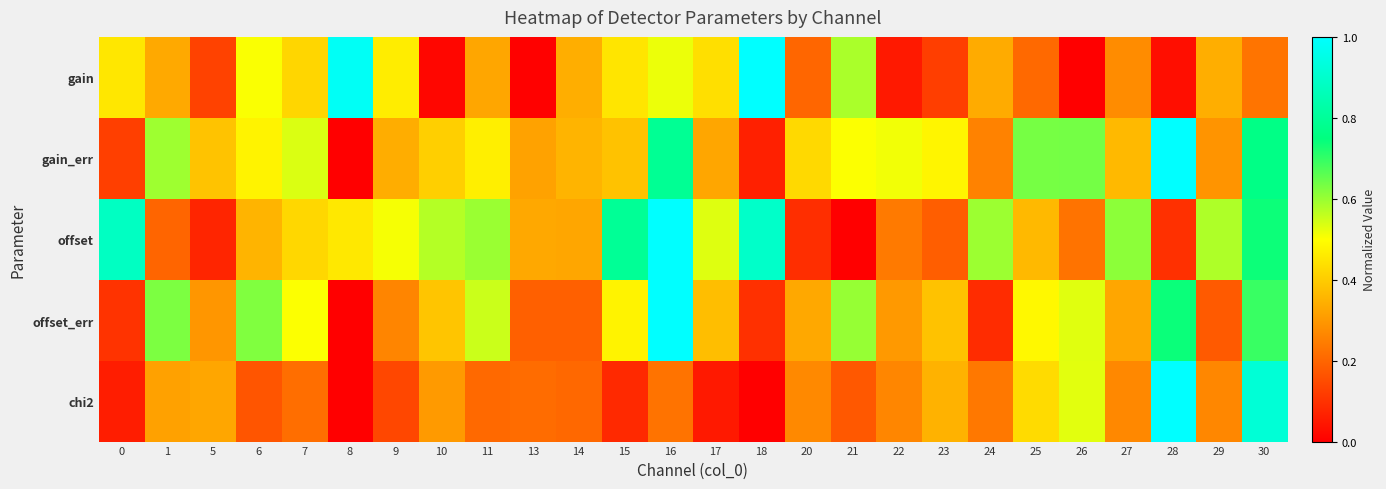

How many distinct data groups are displayed?

5